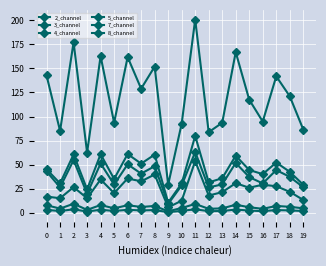

Rank the categories by 2_channel value from lowest to highest.

9, 3, 12, 16, 1, 13, 19, 5, 10, 15, 7, 18, 17, 8, 0, 6, 4, 14, 11, 2